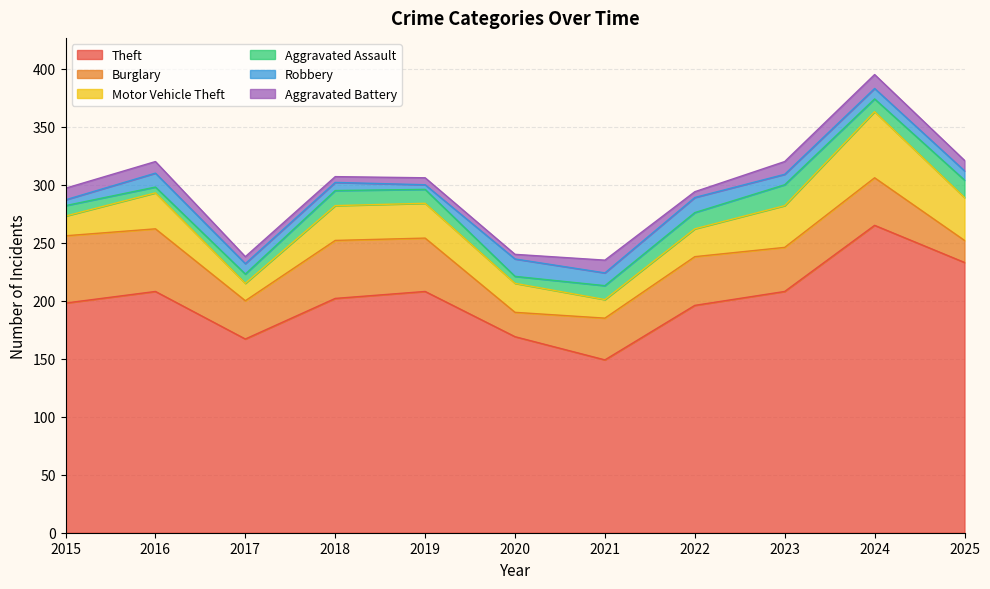

Where do Burglary and Motor Vehicle Theft first cross each other?

2019 and 2020